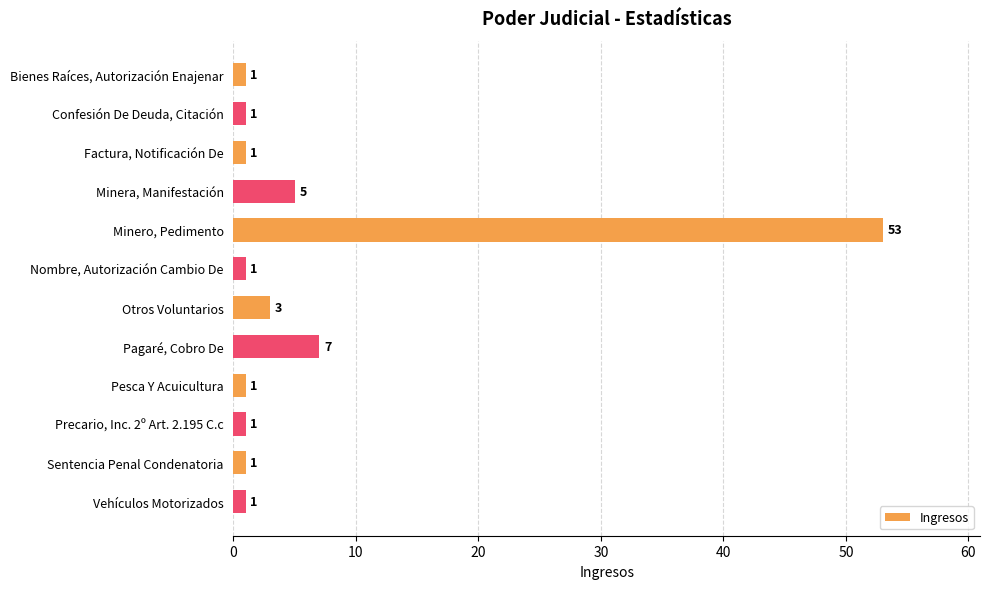

What is the ratio of the value at Confesión De Deuda, Citación to the value at Bienes Raíces, Autorización Enajenar?

1.0